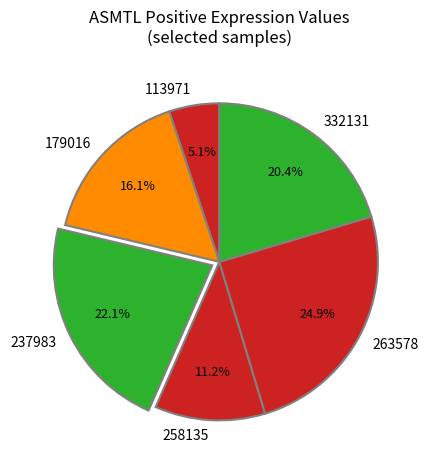

What percentage is the 263578 slice, to the nearest percent?

25%